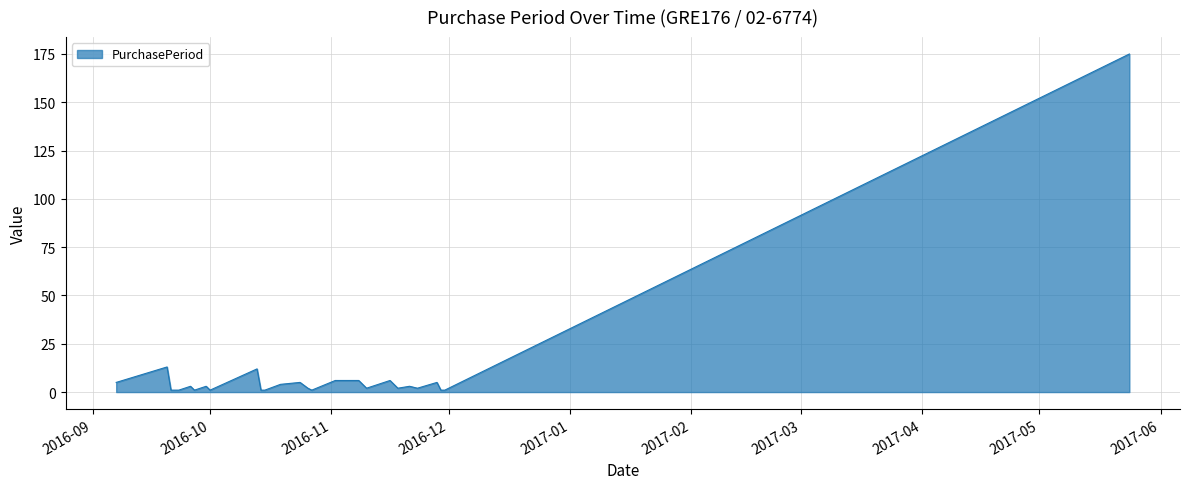

What is the difference between the maximum and minimum values?

174